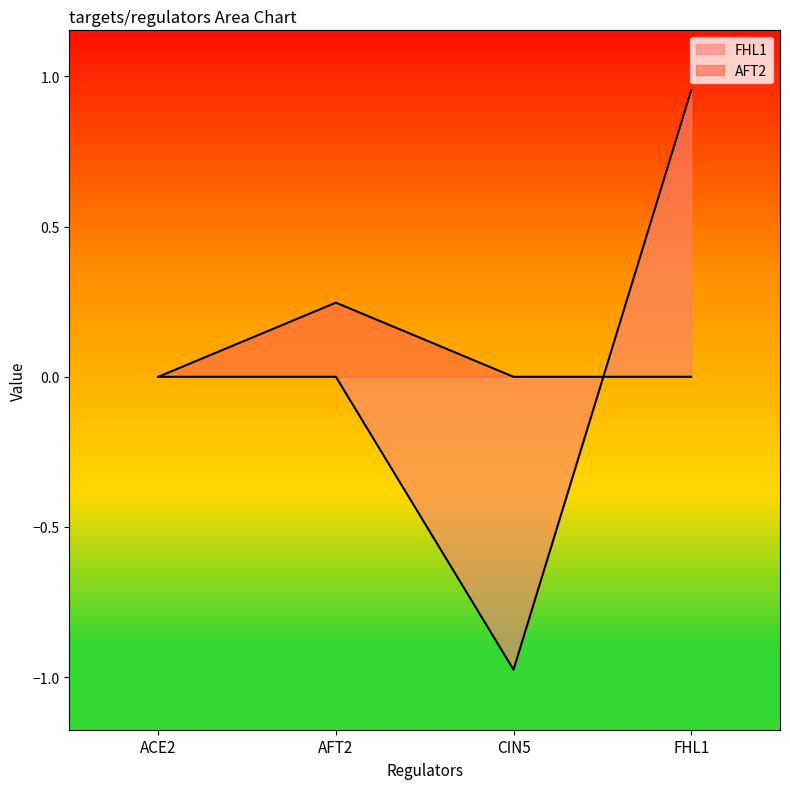

Which series has the largest range (max minus min)?

FHL1